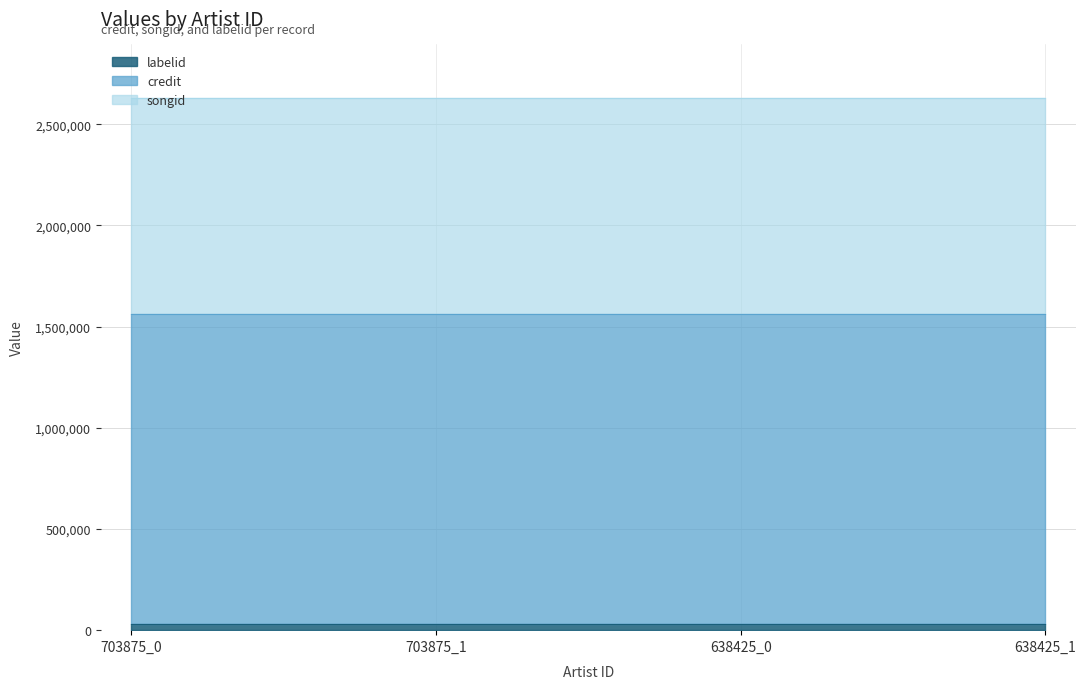

What is the sum of the songid values at 638425 and 703875?

2134112